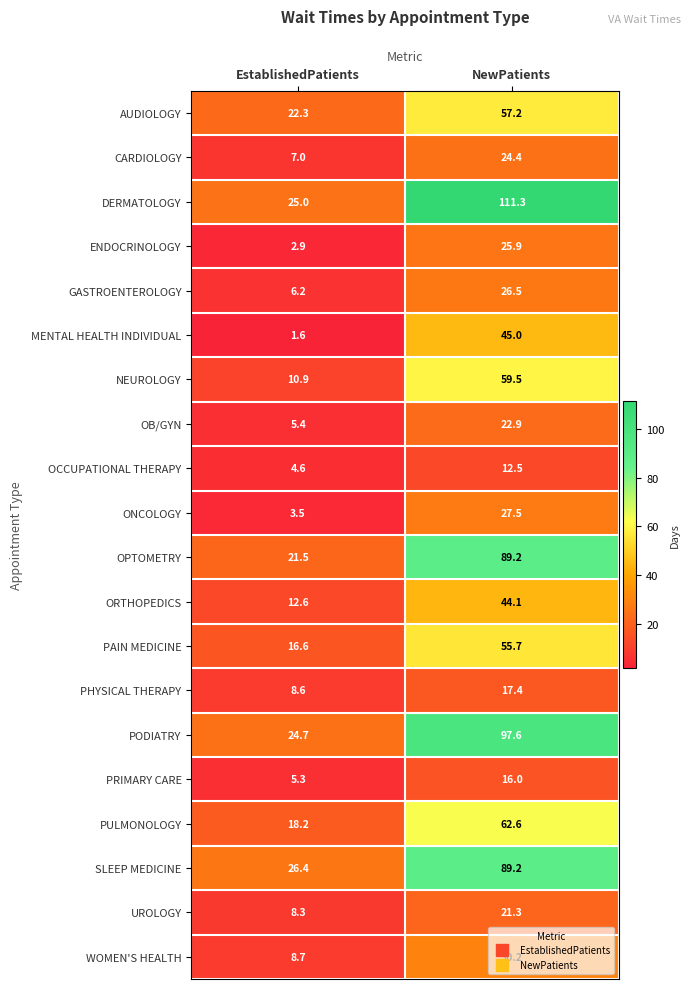

Read the GASTROENTEROLOGY value at NewPatients.

26.5